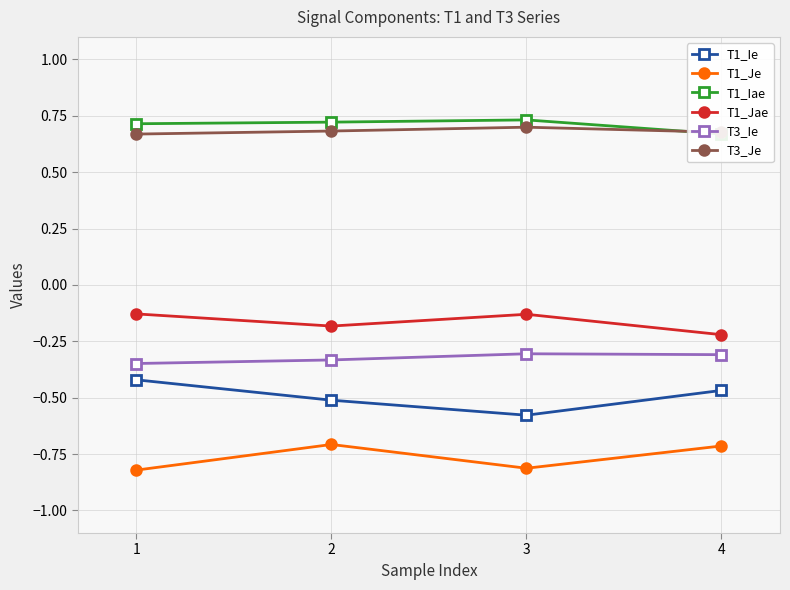

What are all the series names shown in the legend?

T1_Ie, T1_Je, T1_Iae, T1_Jae, T3_Ie, T3_Je